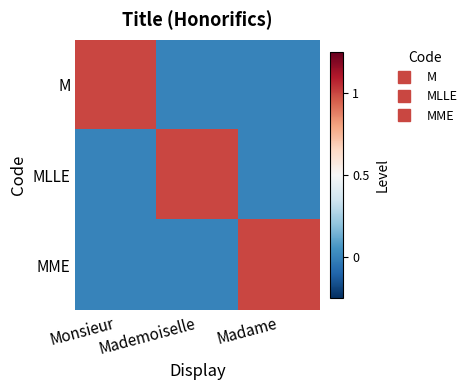

What is the total value across all series at Monsieur?

-1